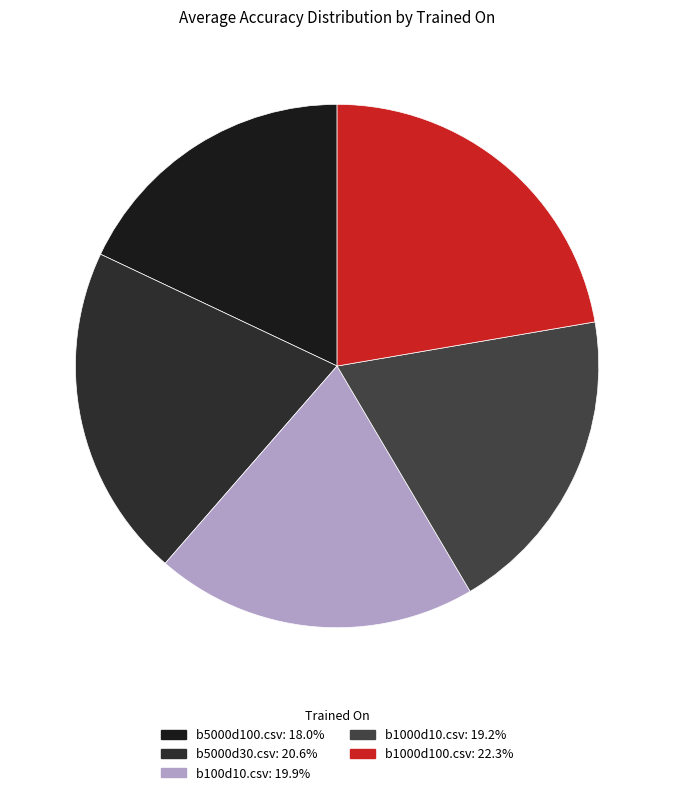

How many slices are in this pie chart?

5